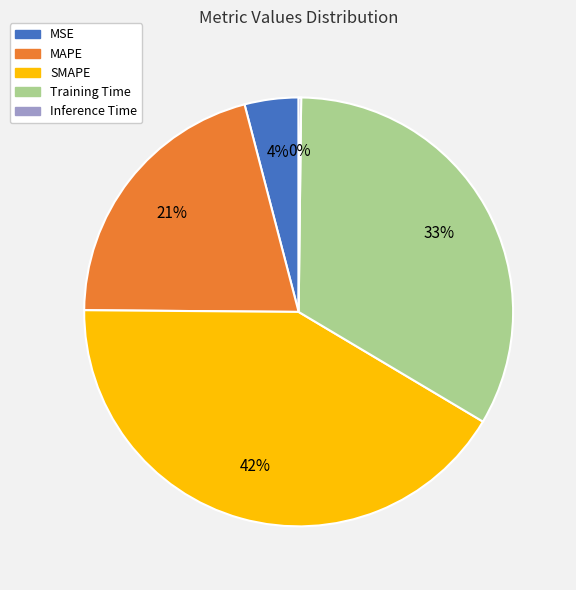

Does any single category account for the majority?

No